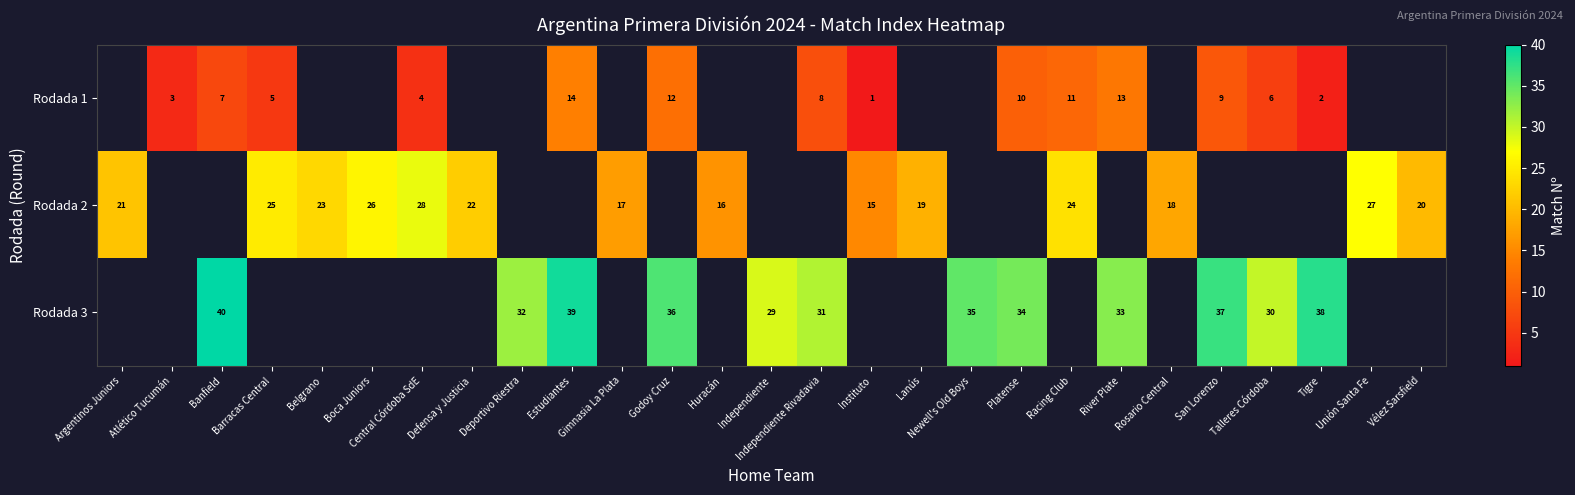

True or false: Rodada 3 has a value of 26 at Tigre.

False